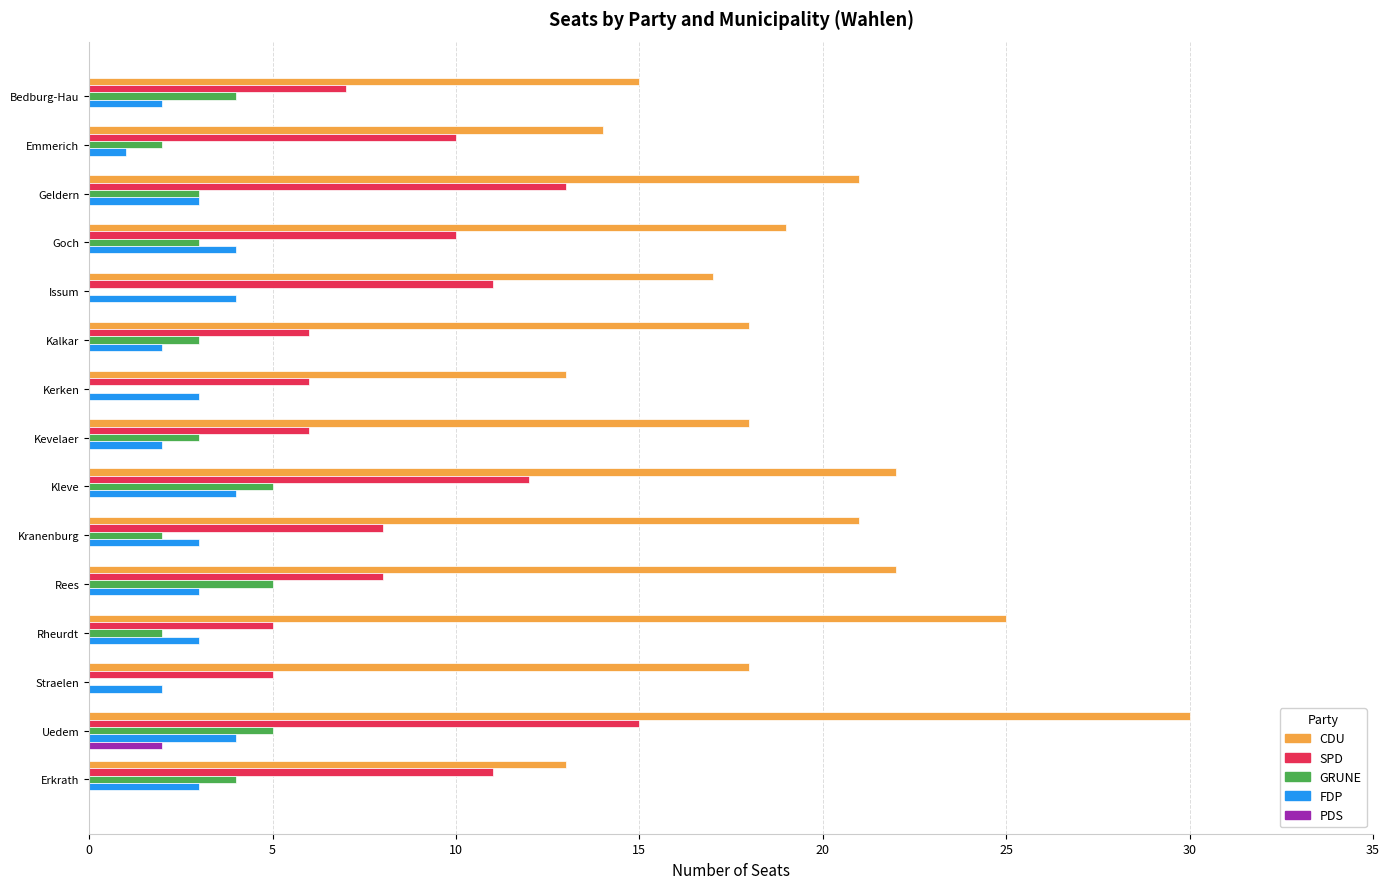

Which series has the largest total across all categories?

CDU